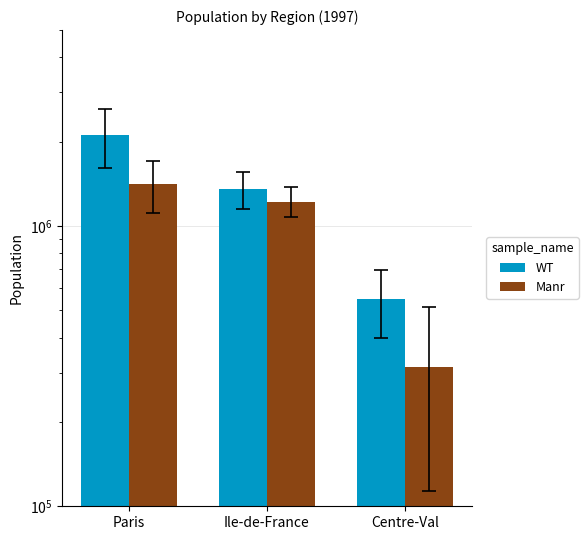

List the series in order of their peak value, highest first.

WT, Manr